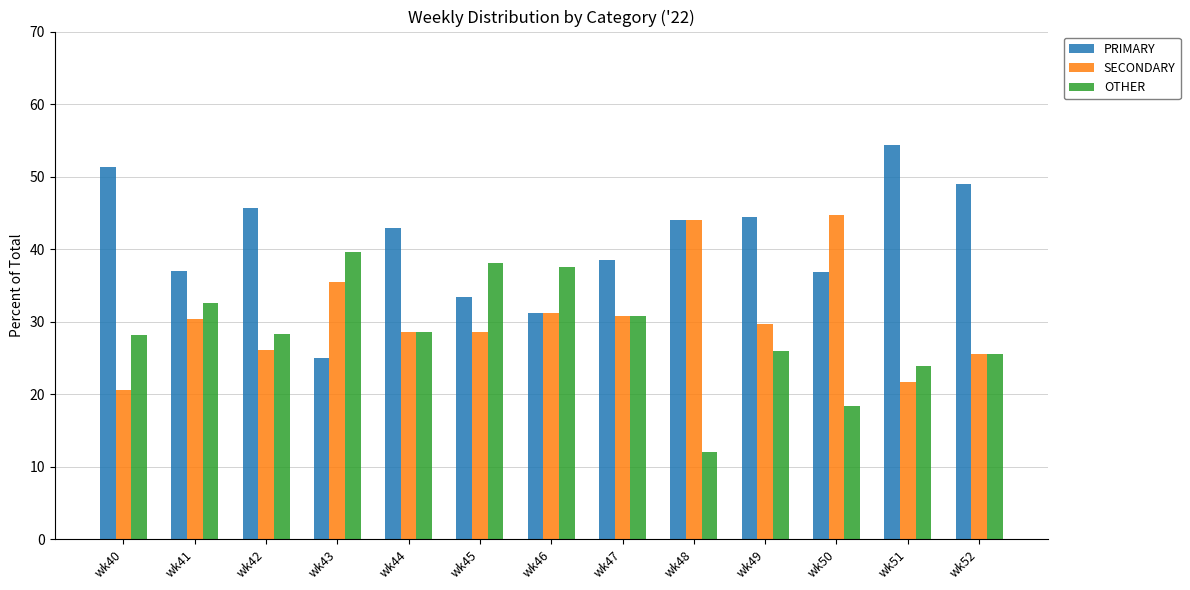

What is the difference between the maximum and second lowest values in the PRIMARY series?

23.1